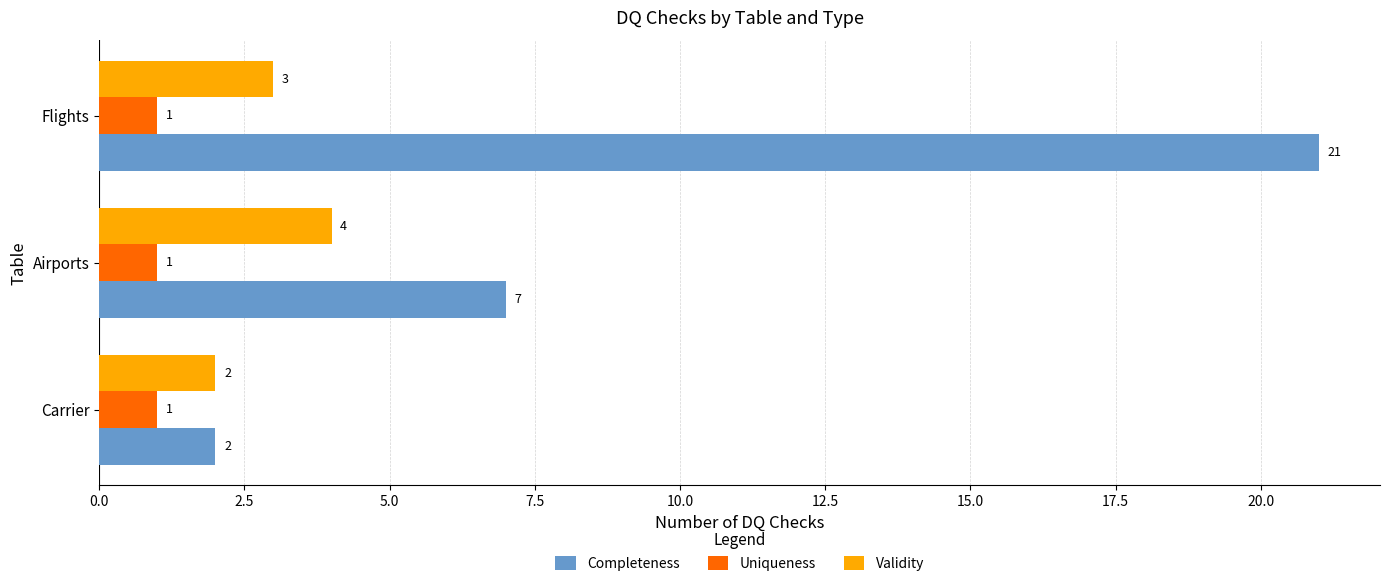

Which series has the largest total across all categories?

Completeness